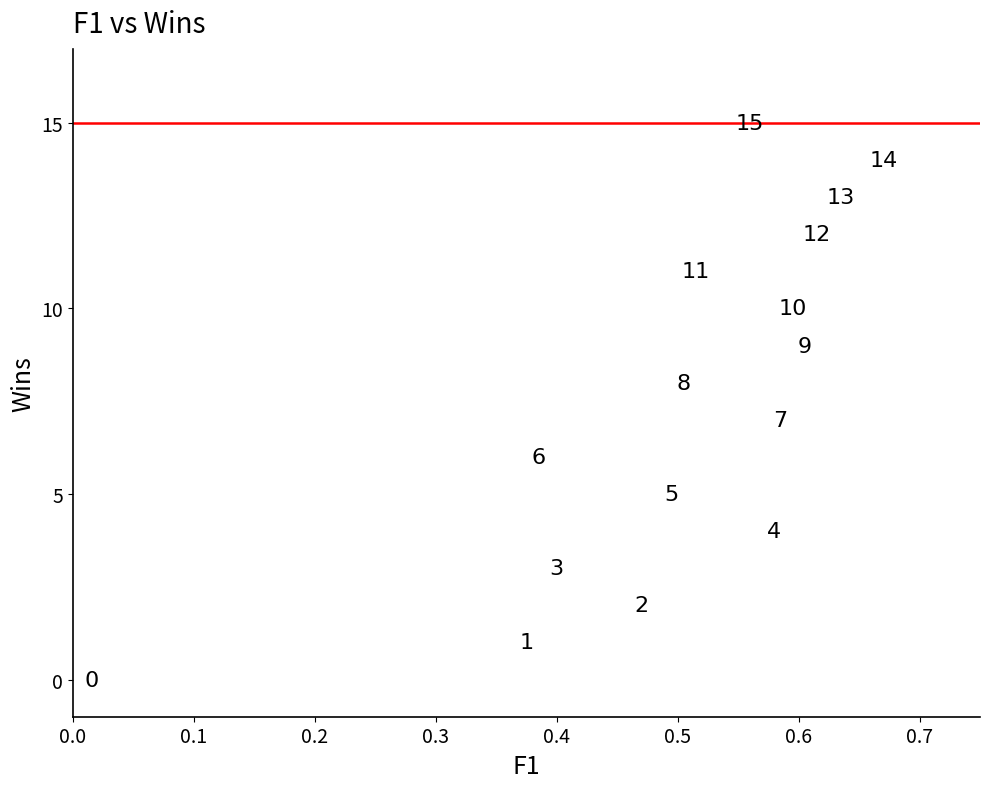

What is the range of Y values (max minus min)?

15